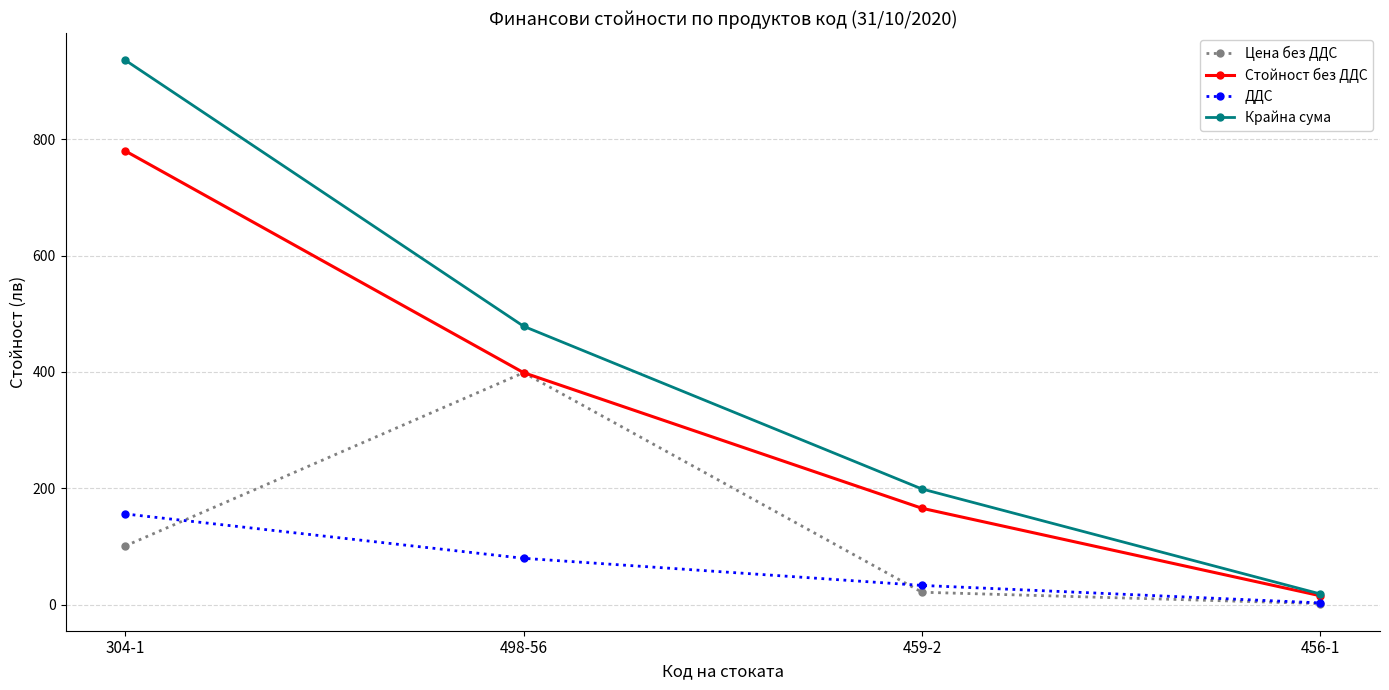

True or false: Крайна сума has more than 1 interior local peaks.

False